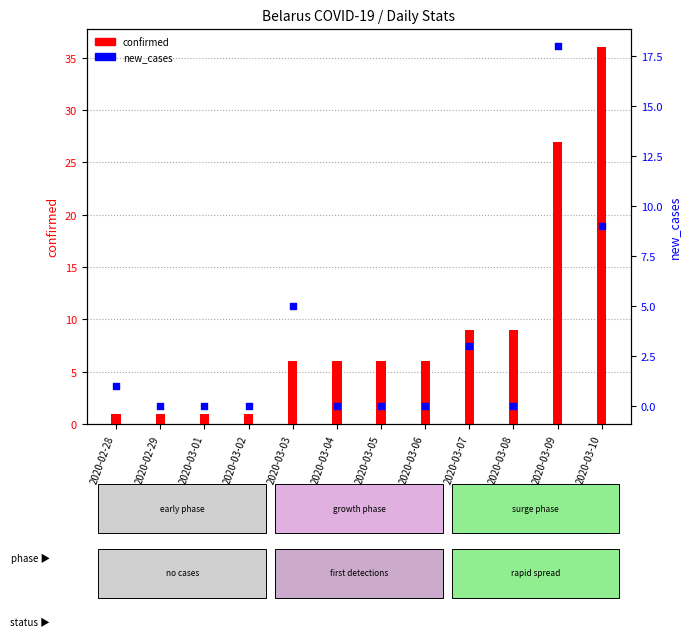

At how many categories does at least one series exceed 18?

2